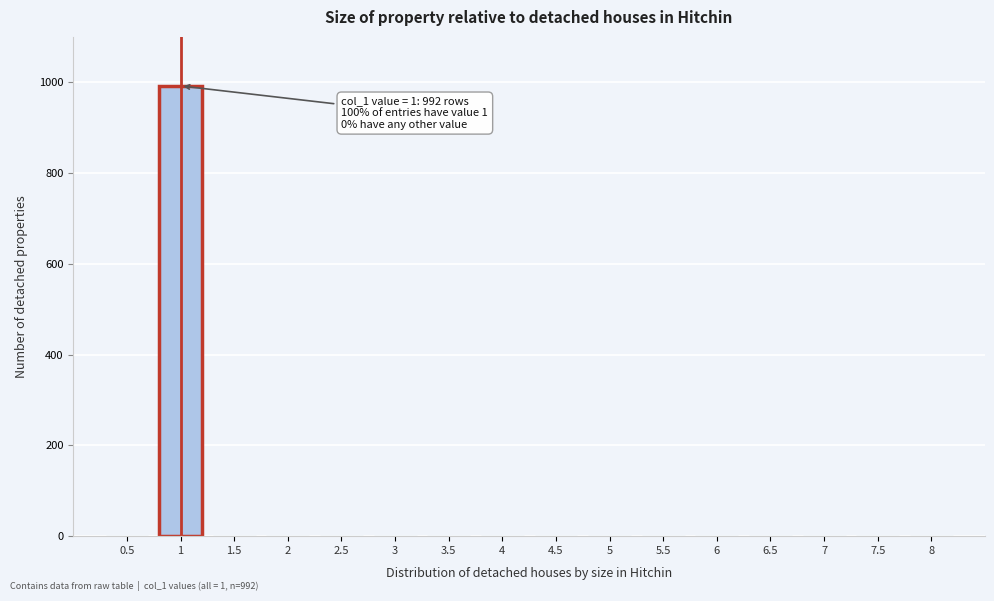

Reading left to right, list all the values displayed in this chart.

0.5=0	1=992	1.5=0	2=0	2.5=0	3=0	3.5=0	4=0	4.5=0	5=0	5.5=0	6=0	6.5=0	7=0	7.5=0	8=0